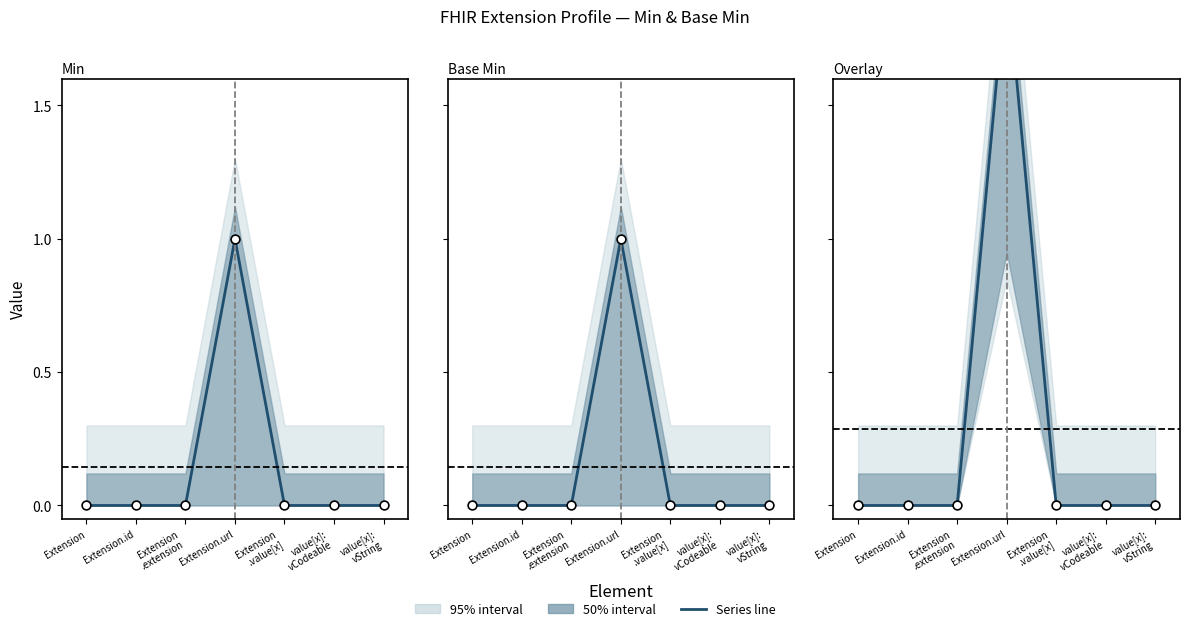

At how many categories does at least one series exceed 0?

1